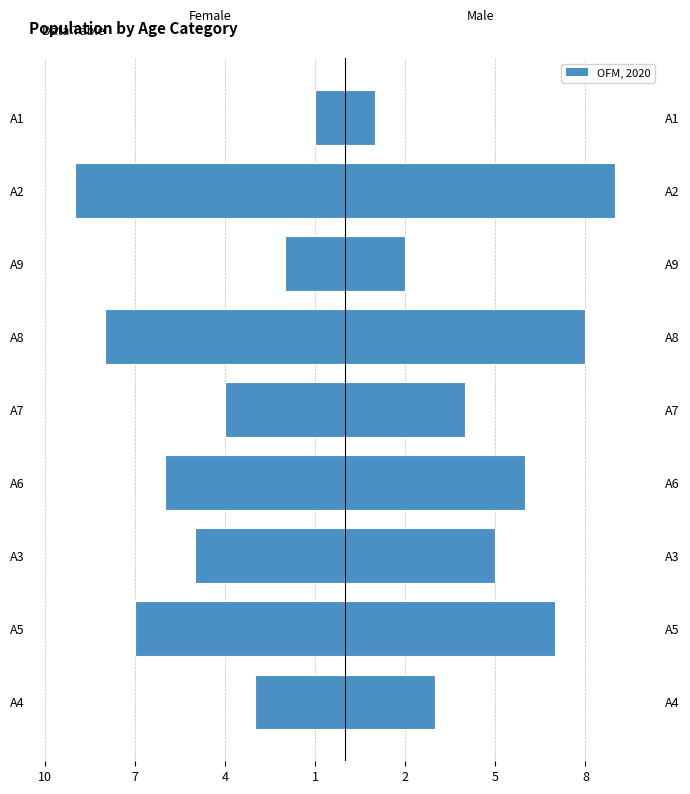

Reading left to right, list all the values displayed in this chart.

Female: -3	-7	-5	-6	-4	-8	-2	-9	-1
Male: 3	7	5	6	4	8	2	9	1